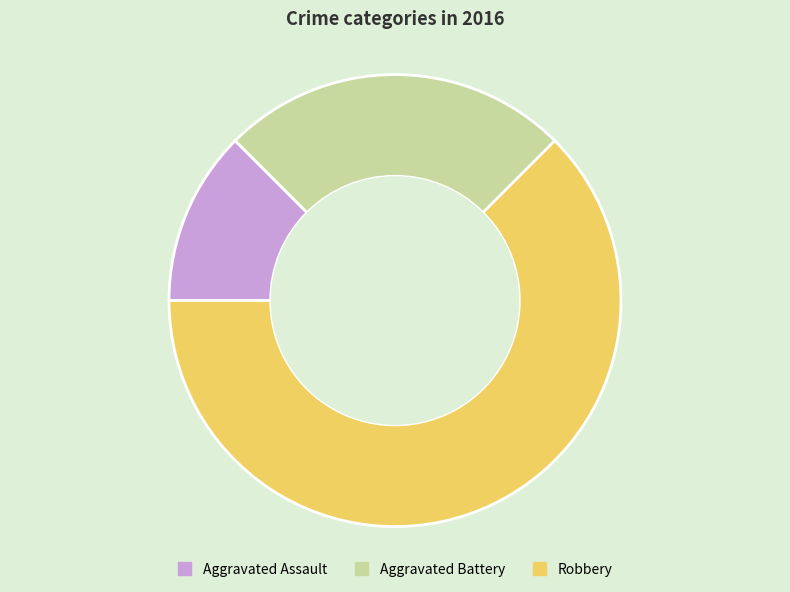

Rank the categories by value from highest to lowest.

Robbery, Aggravated Battery, Aggravated Assault